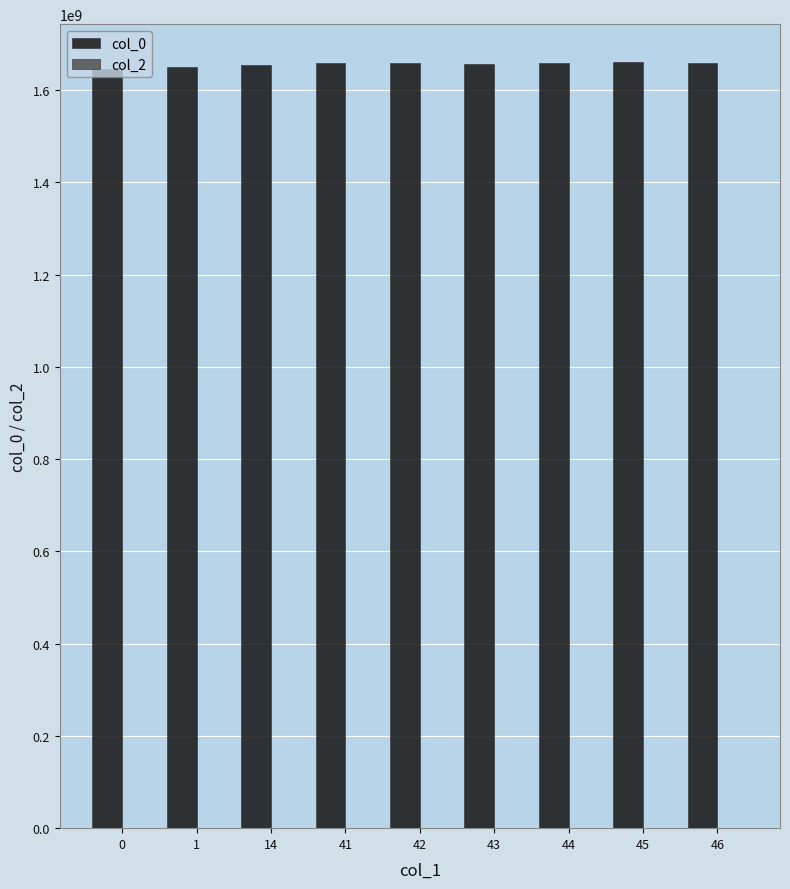

Are the bars horizontal?

No